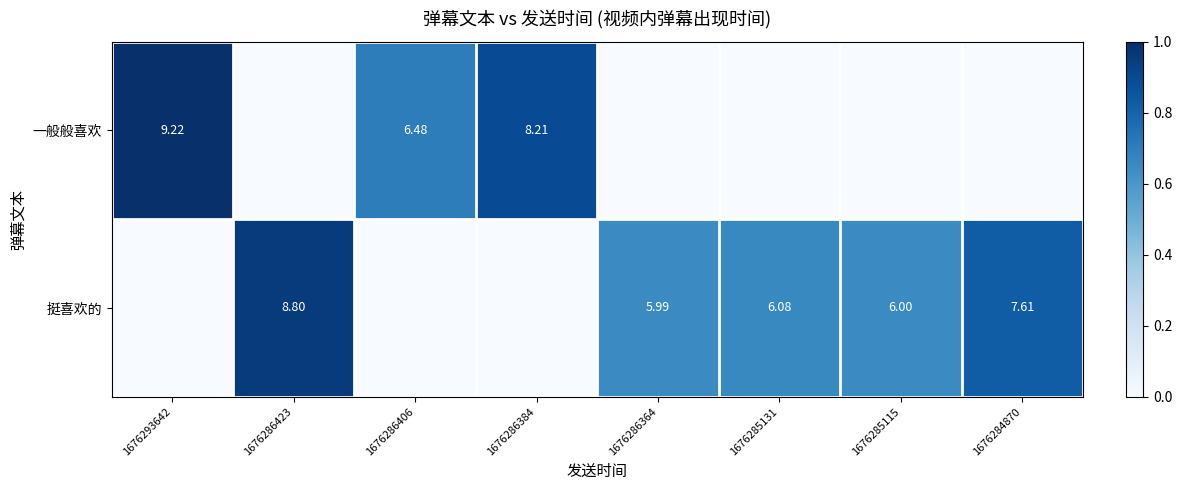

How many values in 挺喜欢的 are above zero?

5